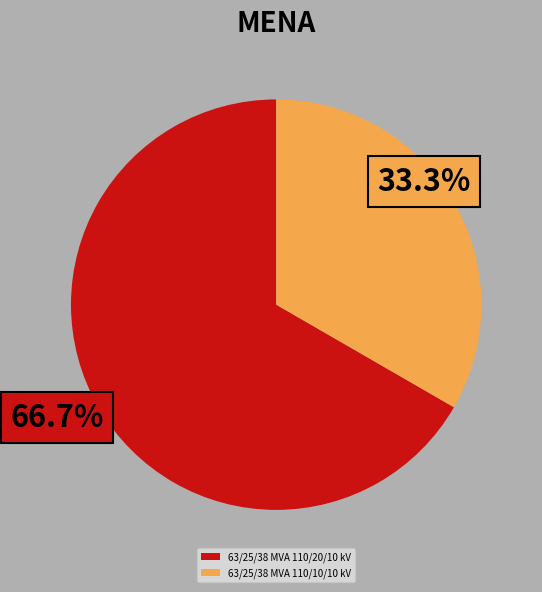

The 63/25/38 MVA 110/20/10 kV slice represents 54% of the pie. True or false?

False